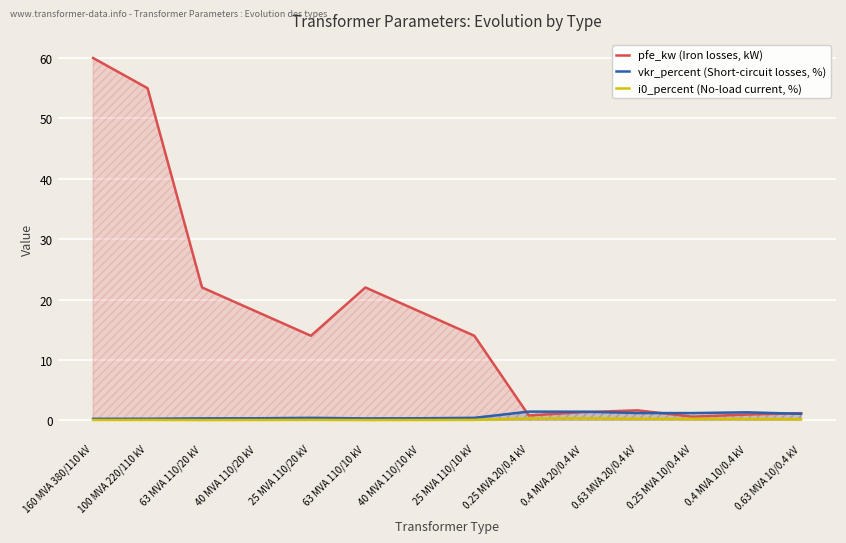

True or false: vkr_percent (Short-circuit losses, %) has more than 0 interior local peaks.

True